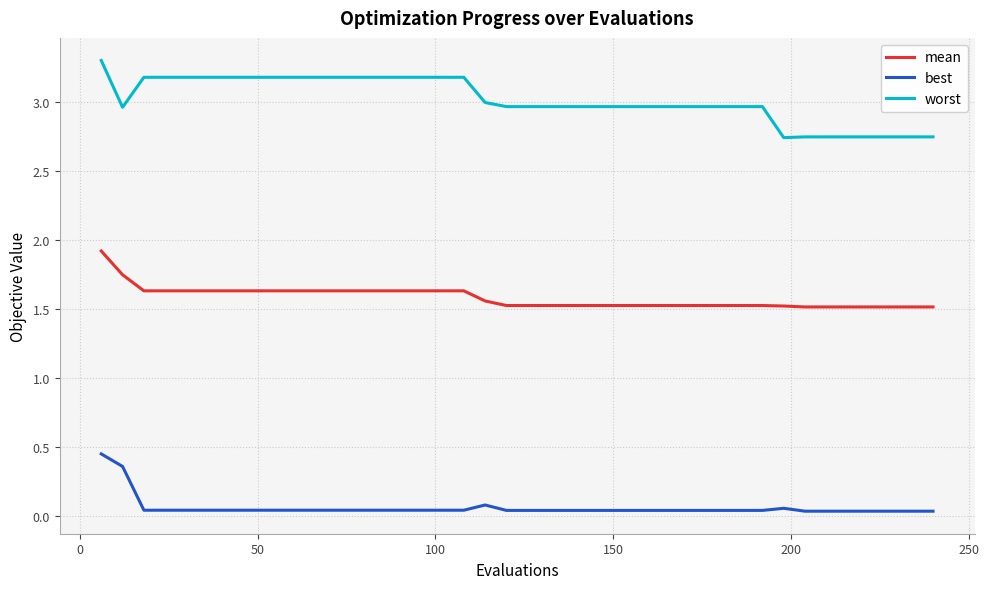

True or false: worst and mean cross at least once.

False